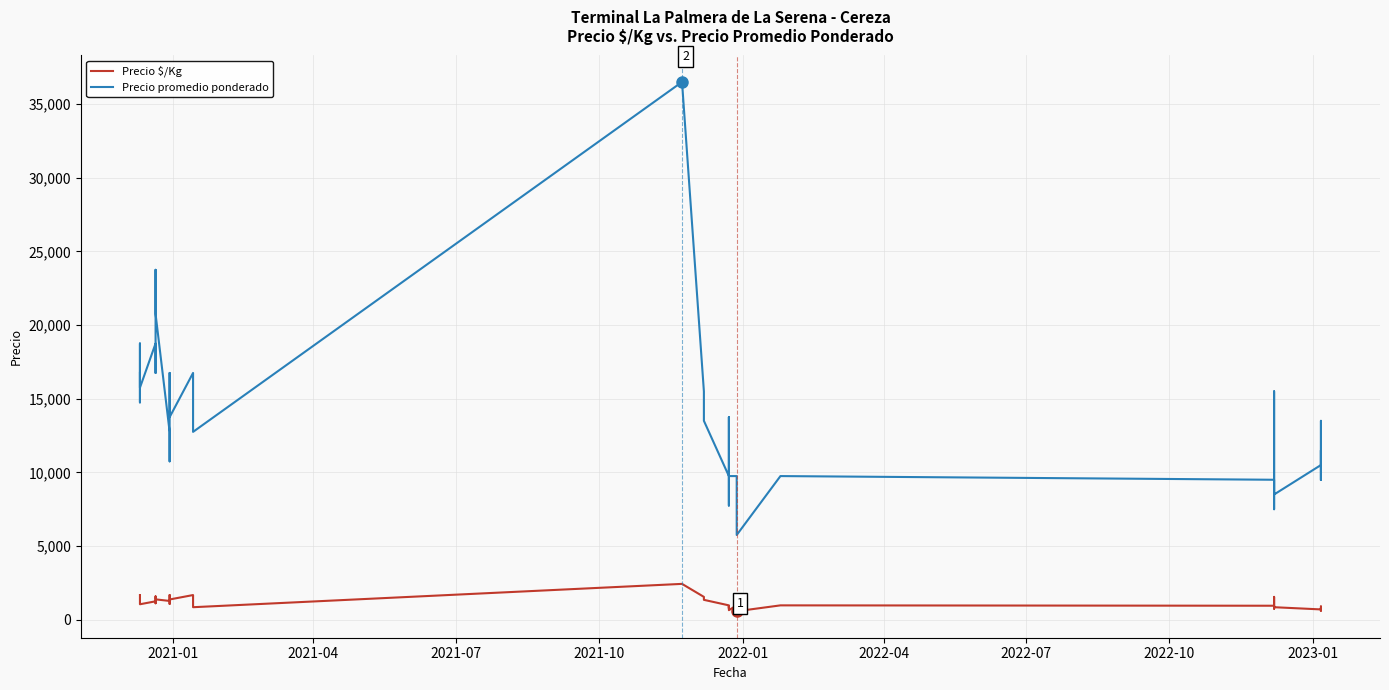

What is the minimum value for Precio promedio ponderado?

5750